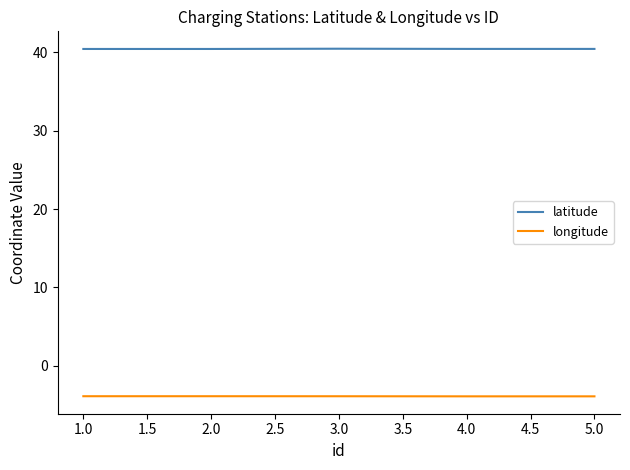

What position from the left is 2.0?

2